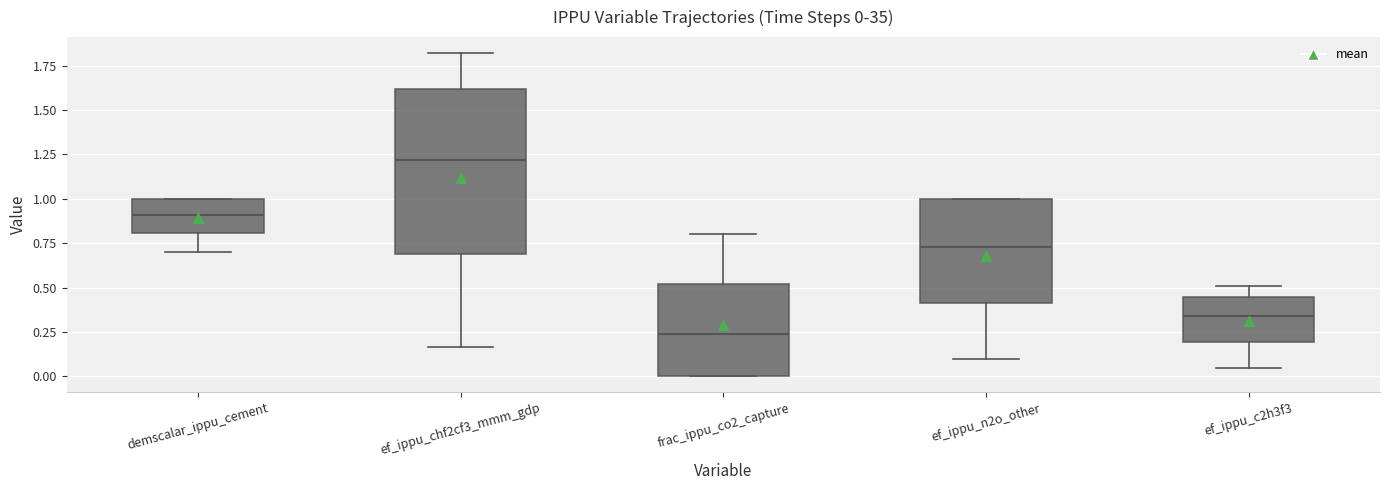

Which box has the lowest median line?

frac_ippu_co2_capture